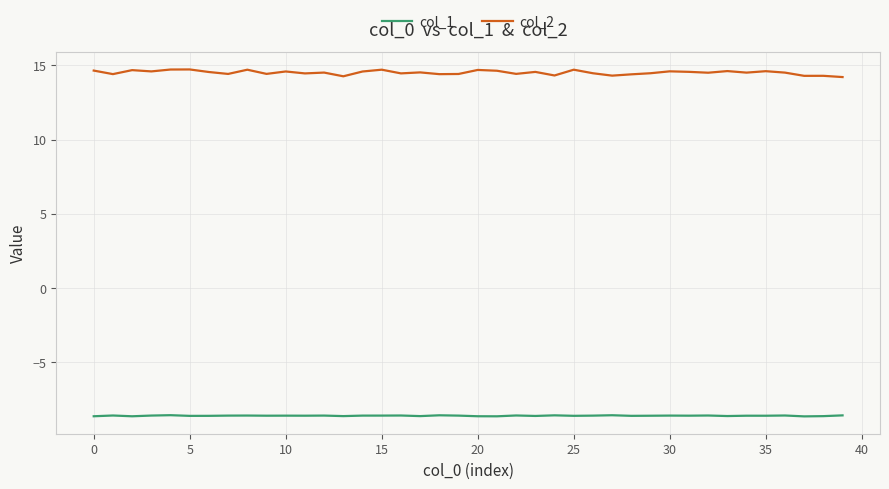

Does the chart have visible grid lines?

Yes